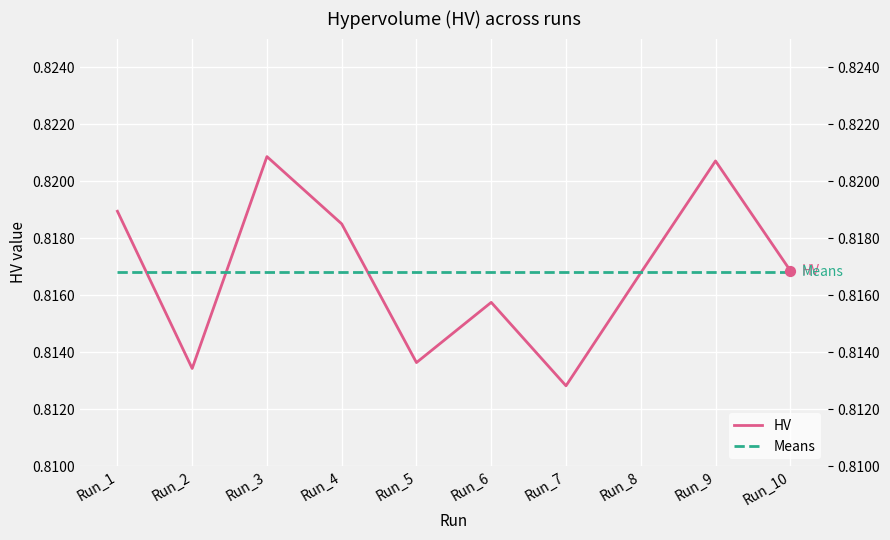

At which category is the sum across all series the highest?

Run_3